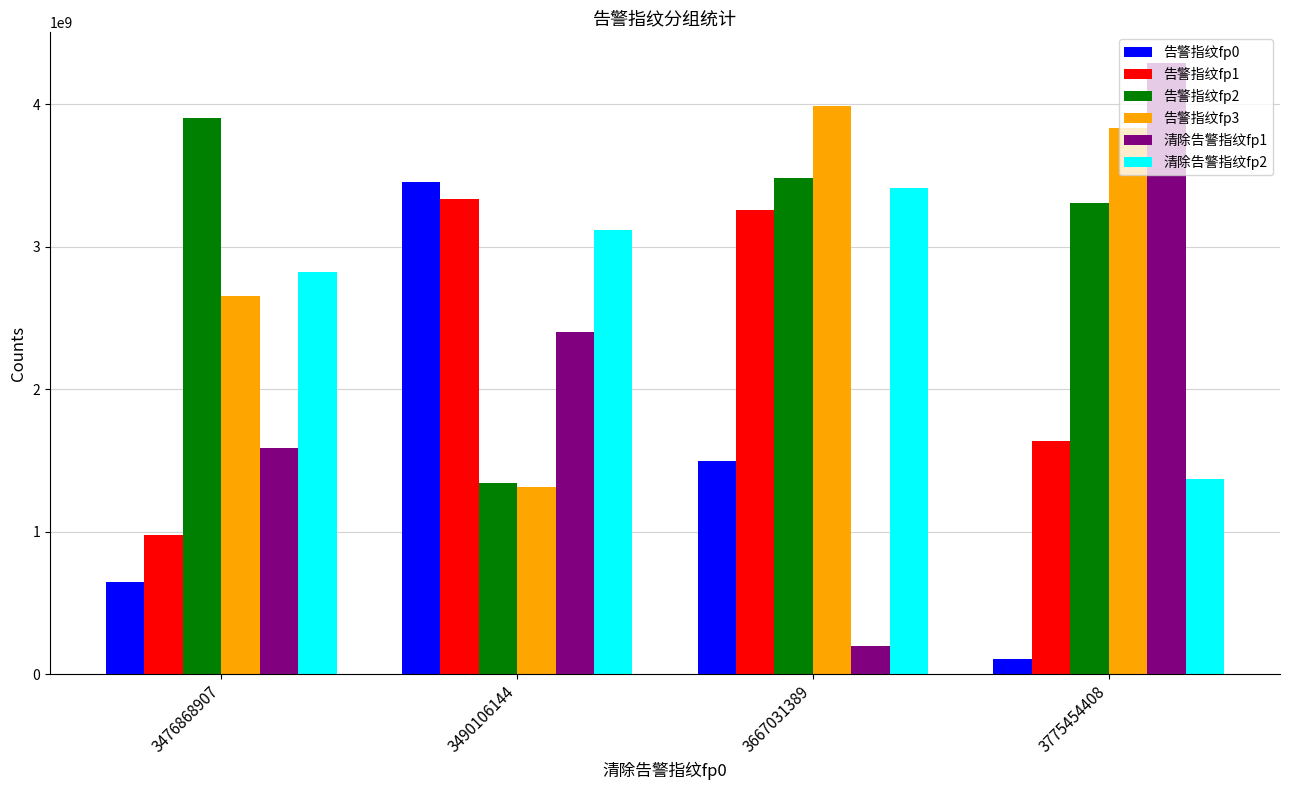

At which label does 告警指纹fp3 reach its minimum?

3490106144